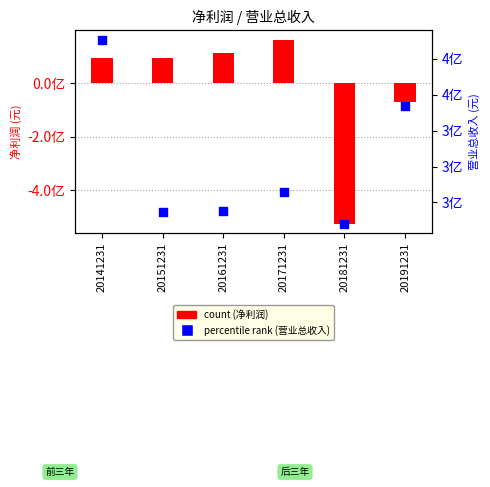

What is the total value across all series at 20181231?

-265465582.5